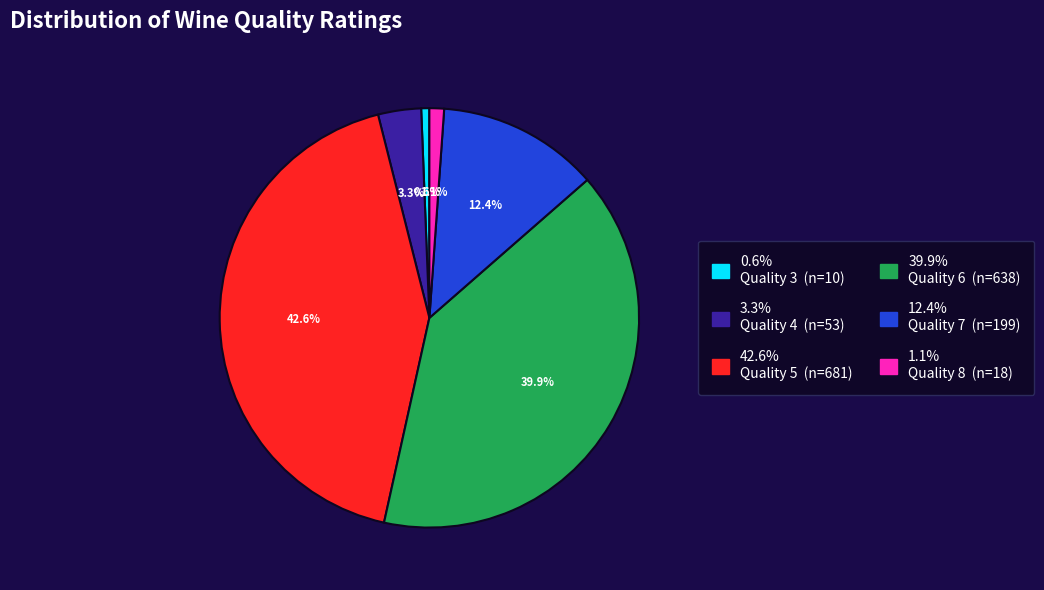

Is there a majority slice in this chart?

No